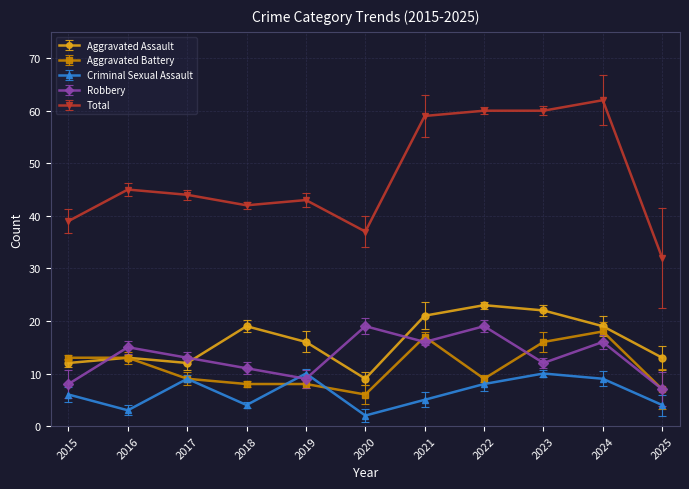

How many data points does each series have?

11